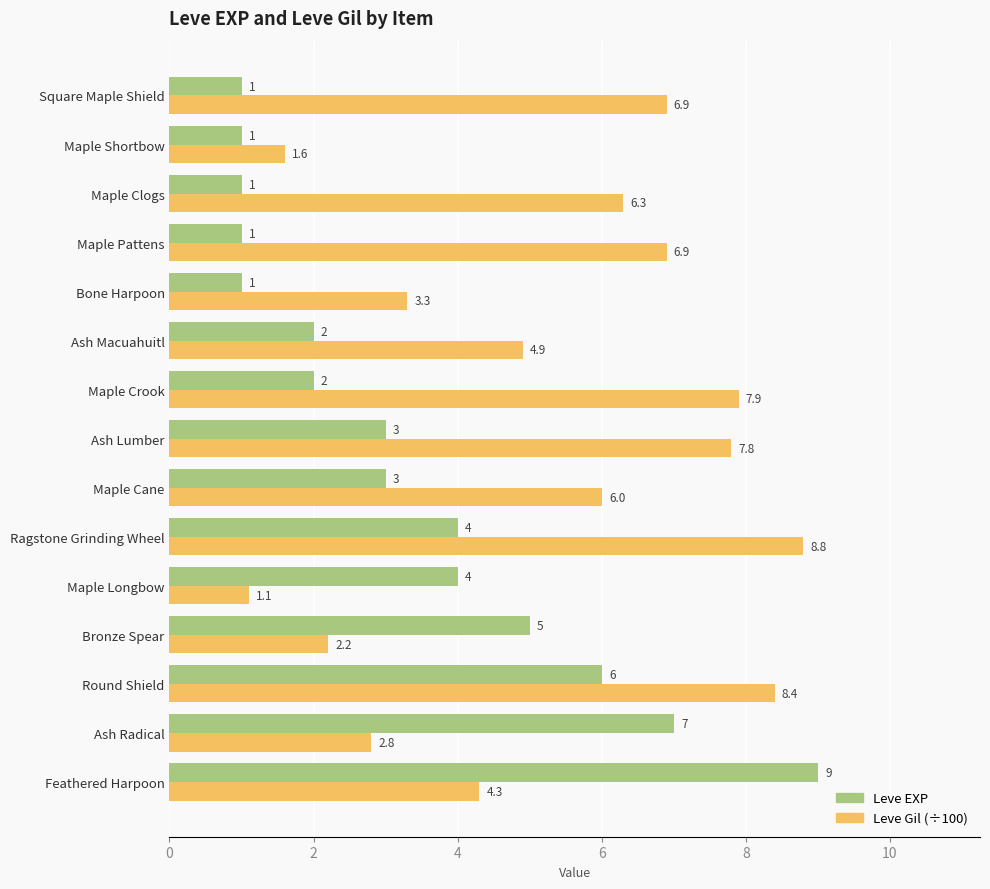

Rank the series by their maximum value, from lowest to highest.

Leve Gil (÷100), Leve EXP